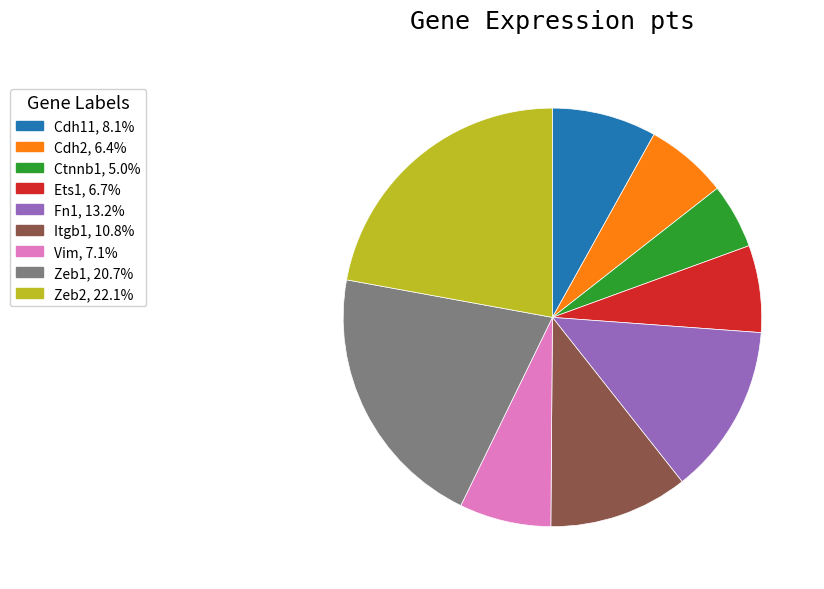

Which category has the biggest portion of the pie?

Zeb2